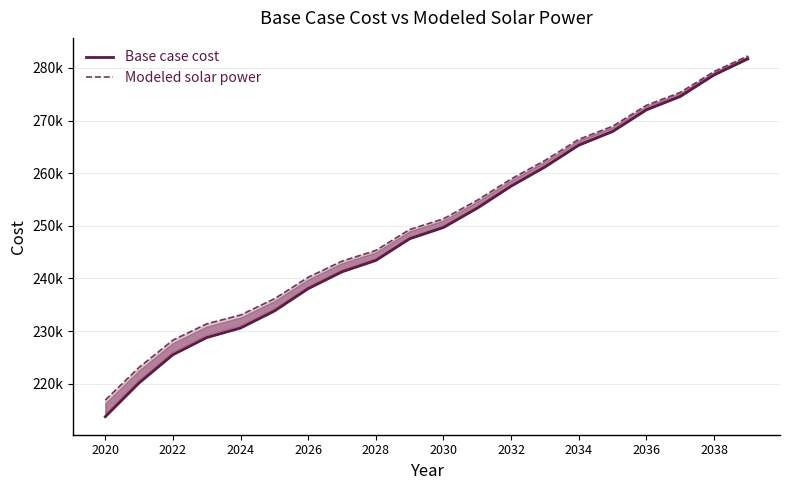

What is the difference between the maximum and minimum values in the Base case cost series?

67988.3